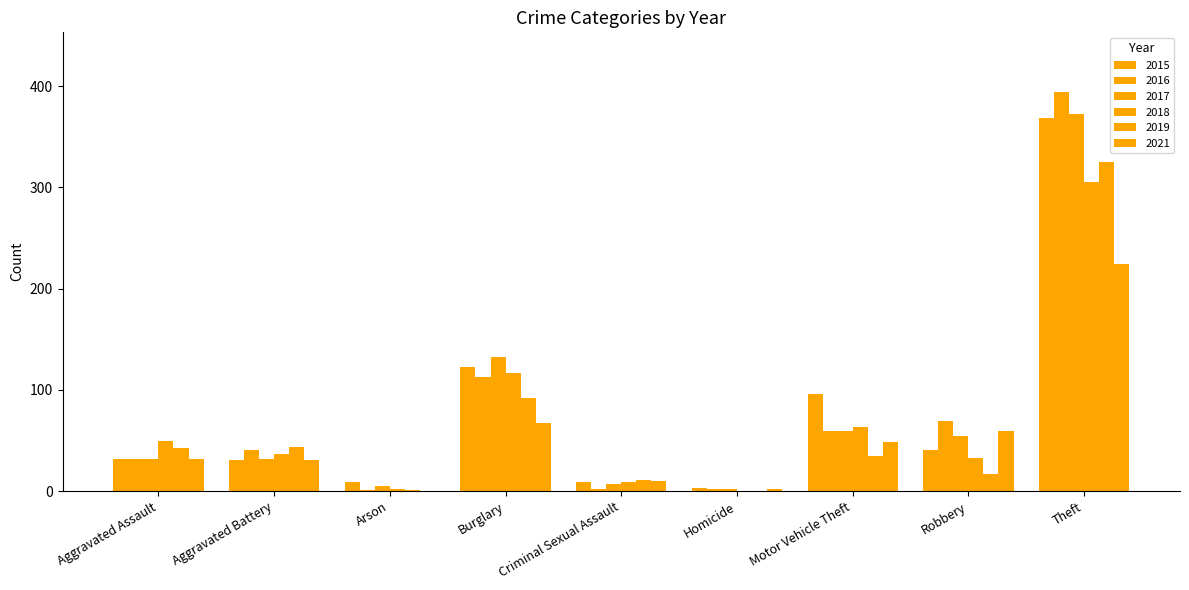

Is it true that 2016 equals 166 at Burglary?

False